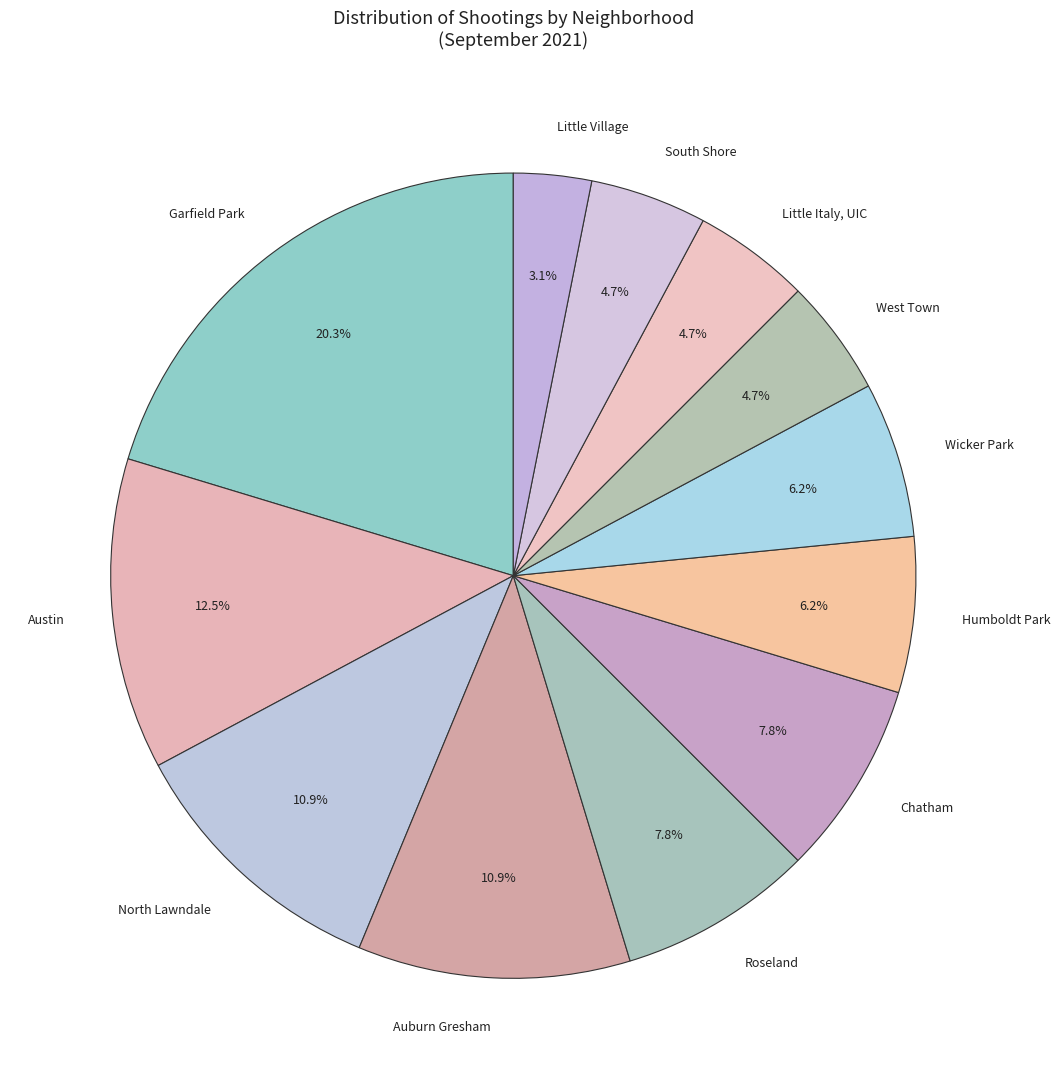

Approximately how many times larger is the value at Little Village compared to Little Italy, UIC?

0.7